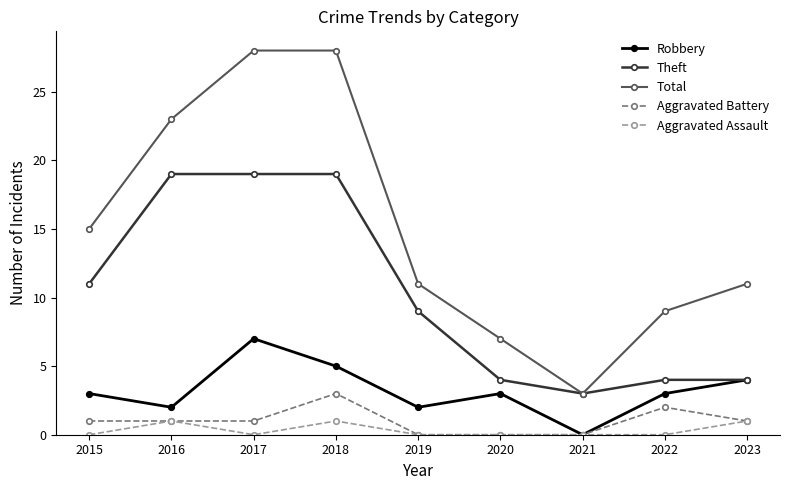

In Robbery, how many points are lower than both neighbors (excluding endpoints)?

3